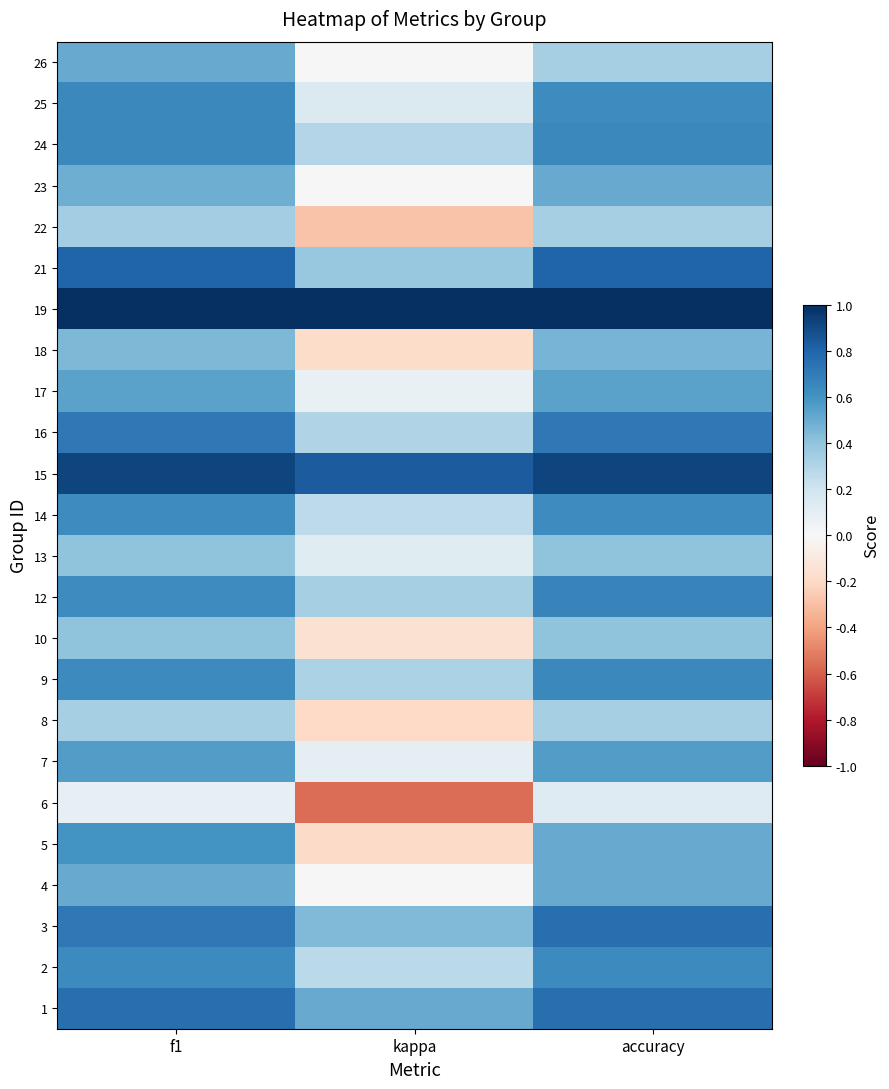

At which category is the sum across all series the highest?

f1